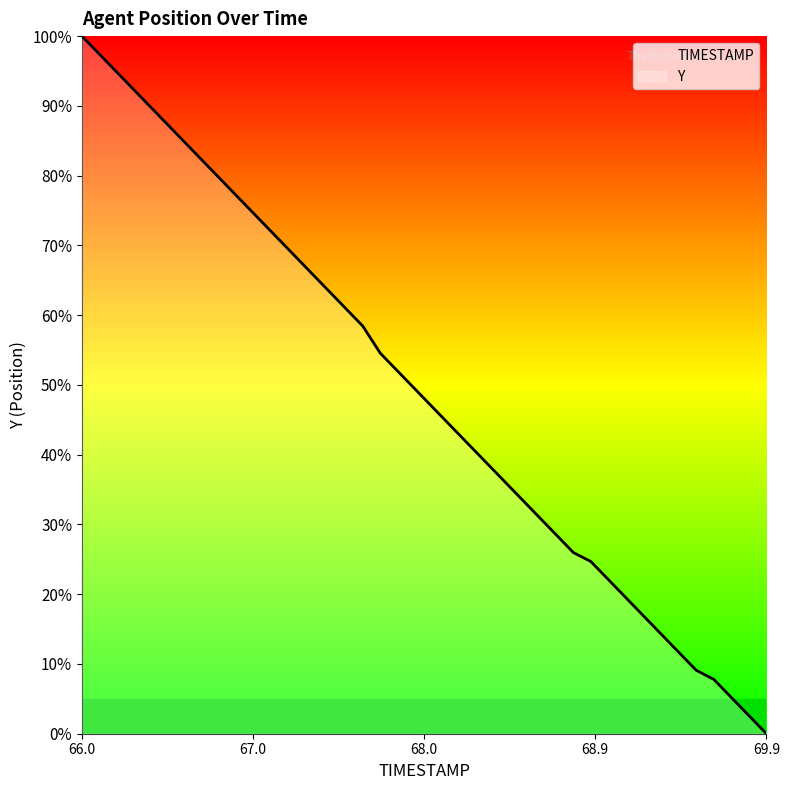

The value at 69.2 is 16.9. True or false?

True